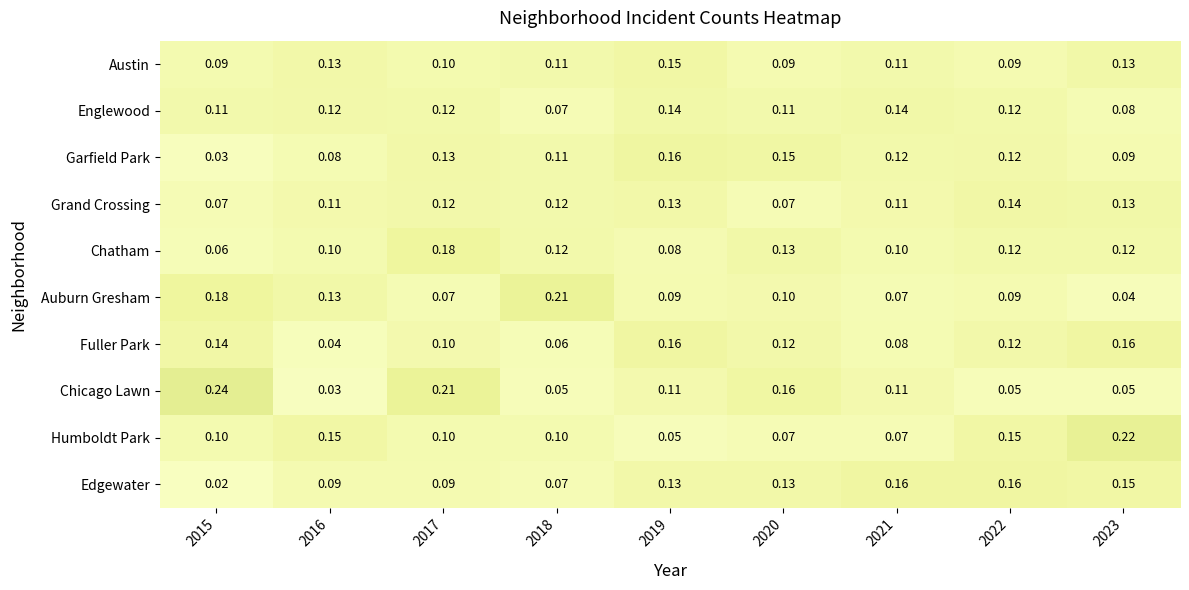

Which label corresponds to the smallest value in the chart?

2015